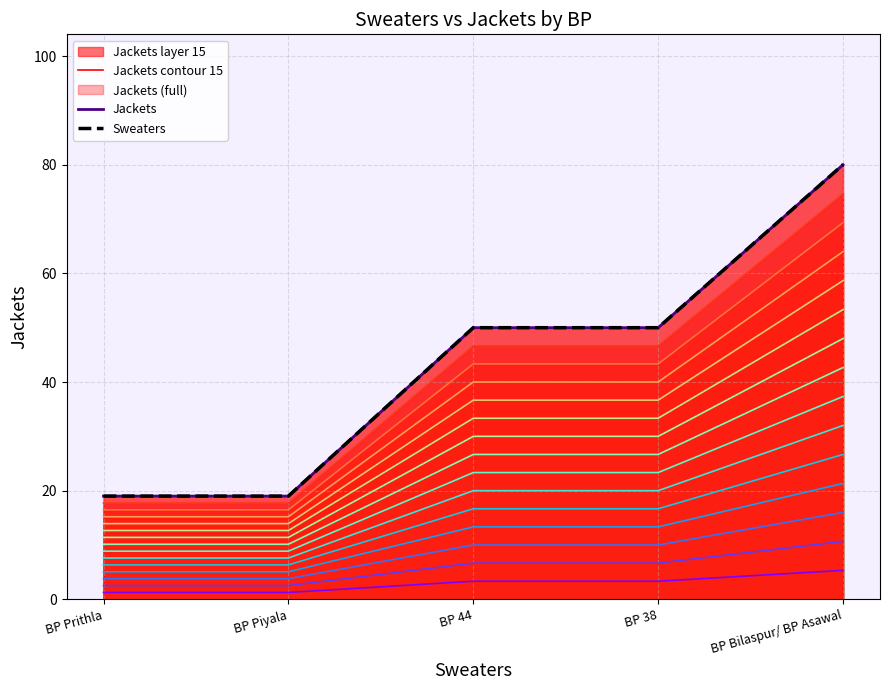

How many Sweaters values are between 19 and 50?

4